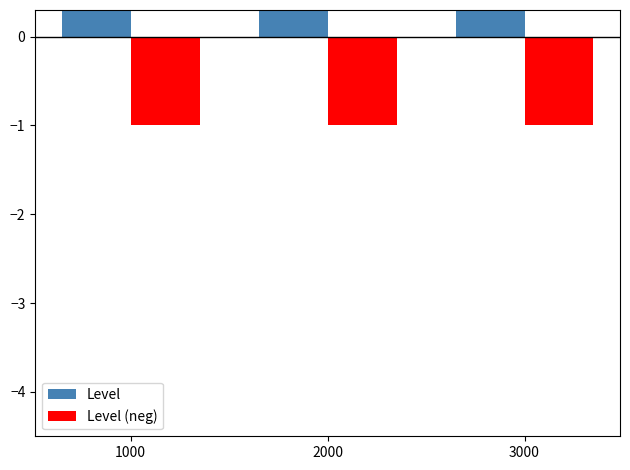

What is the sum of the Level (neg) values at 1000 and 2000?

-2